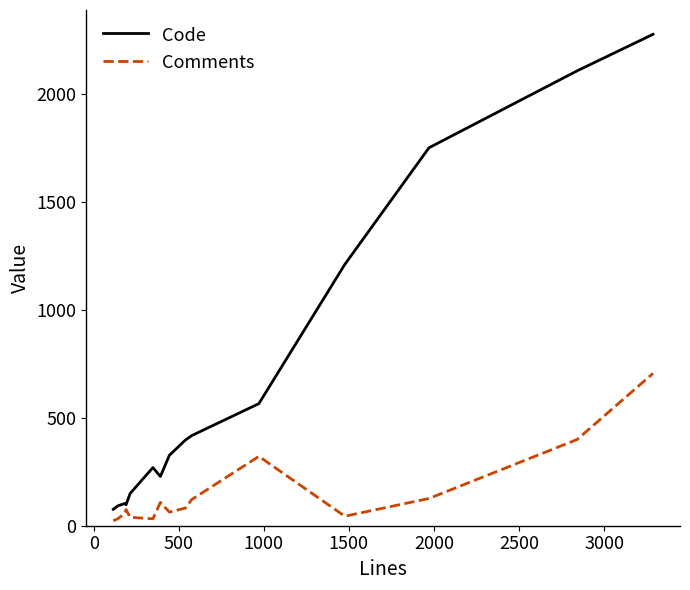

Which series has the largest range (max minus min)?

Code